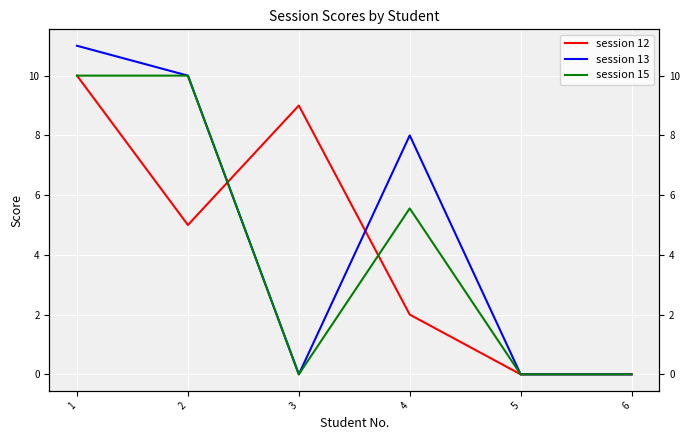

Reading right to left, list all the values displayed in this chart.

session 12: 0.0	0.0	2.0	9.0	5.0	10.0
session 13: 0.0	0.0	8.0	0.0	10.0	11.0
session 15: 0.0	0.0	5.6	0.0	10.0	10.0